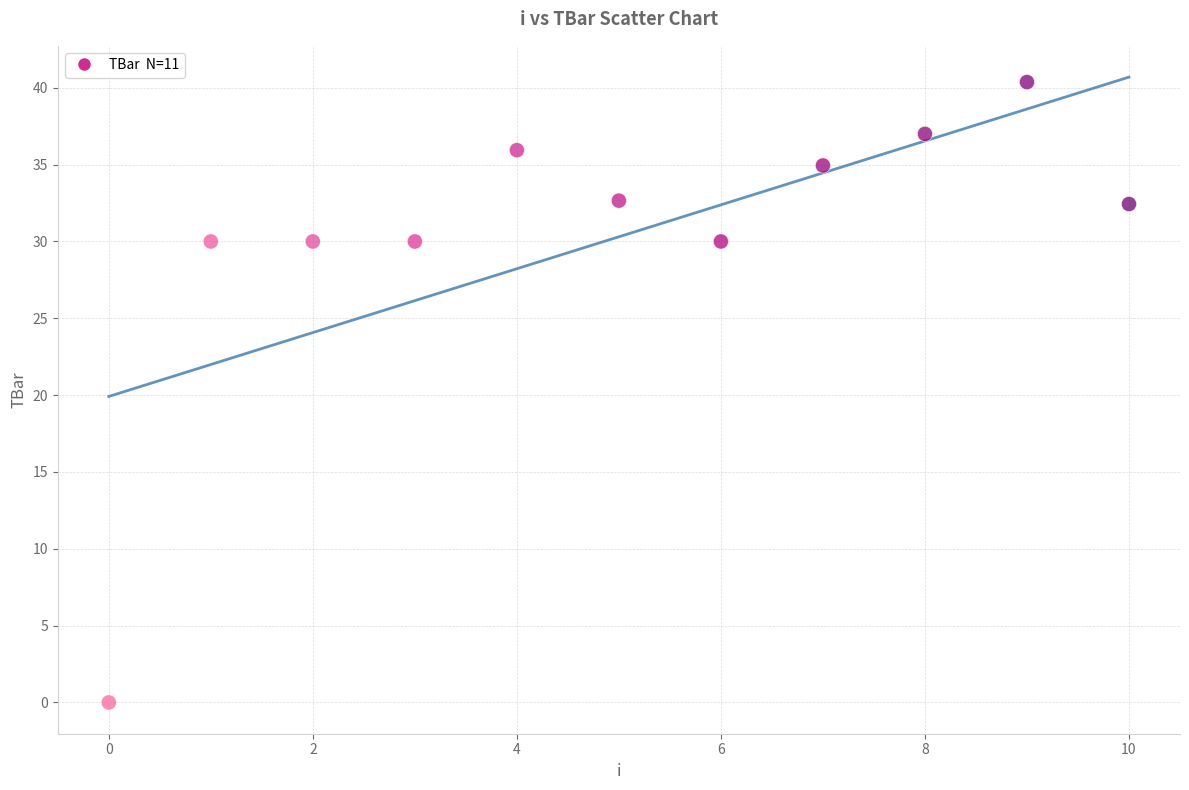

What is the range of Y values (max minus min)?

40.4